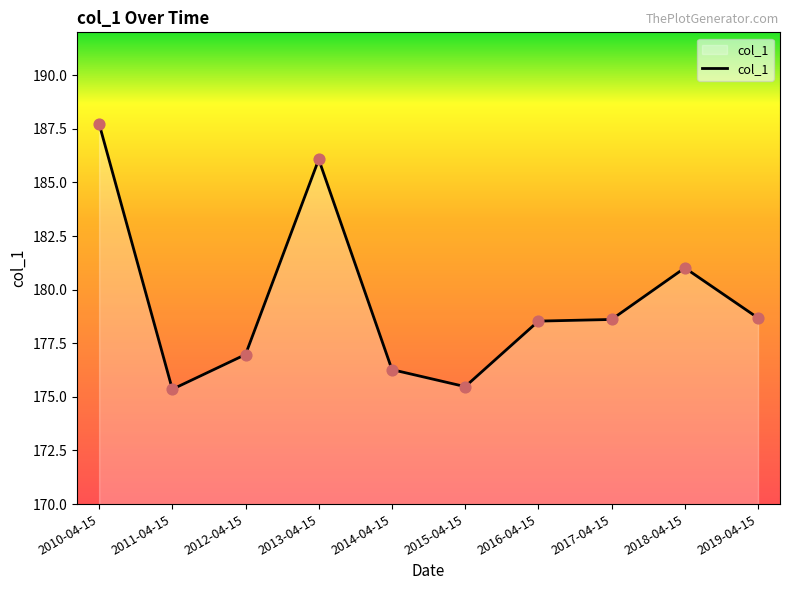

What is the change in value from 2016-04-15 to 2019-04-15?

+0.1